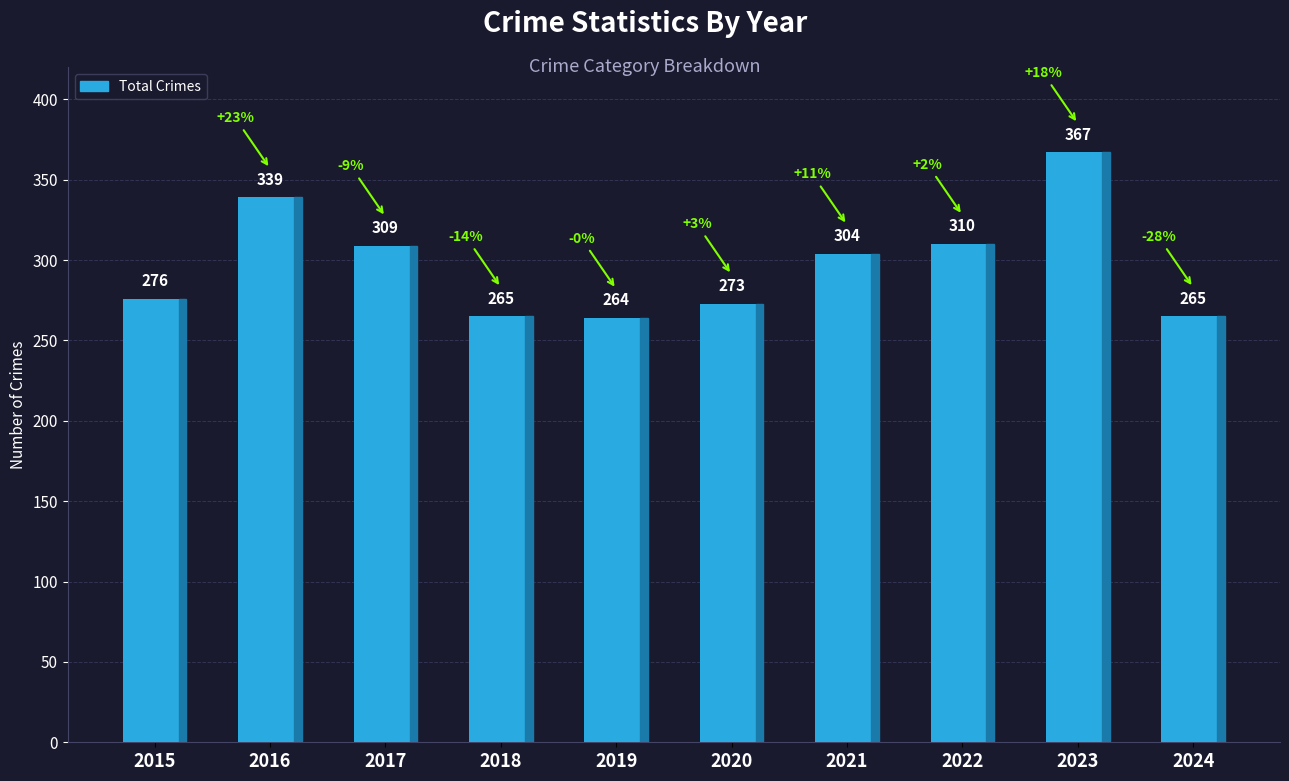

What is the maximum value shown in the chart?

367